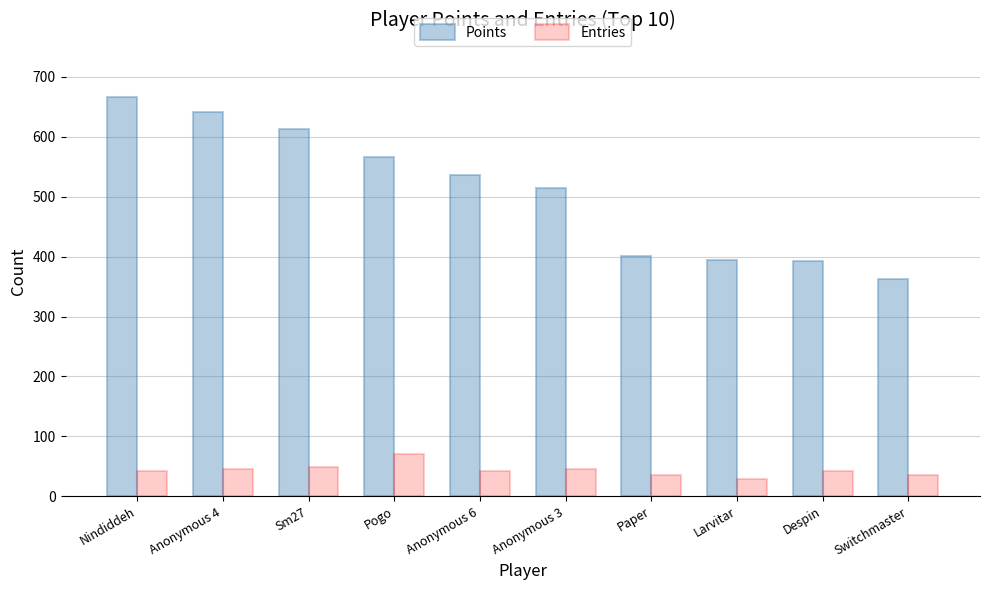

Which series has the largest range (max minus min)?

Points